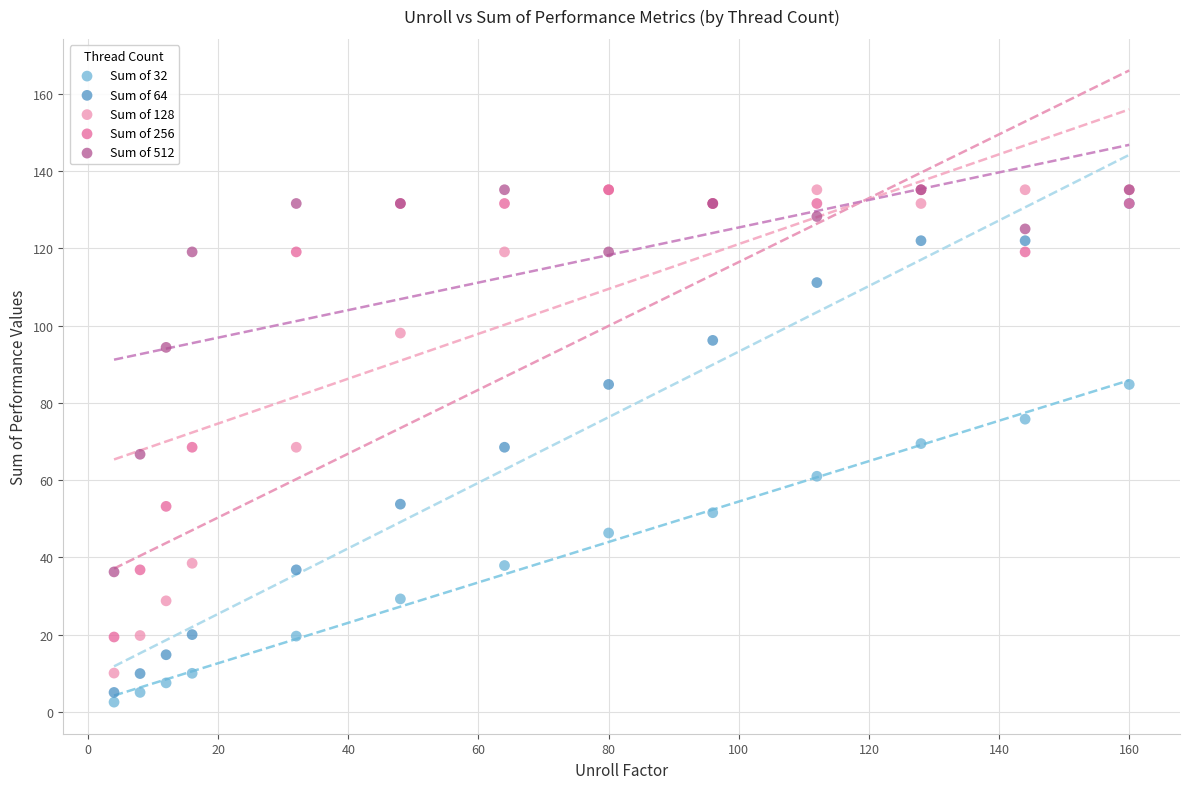

What are all the series names shown in the legend?

Sum of 32, Sum of 64, Sum of 128, Sum of 256, Sum of 512